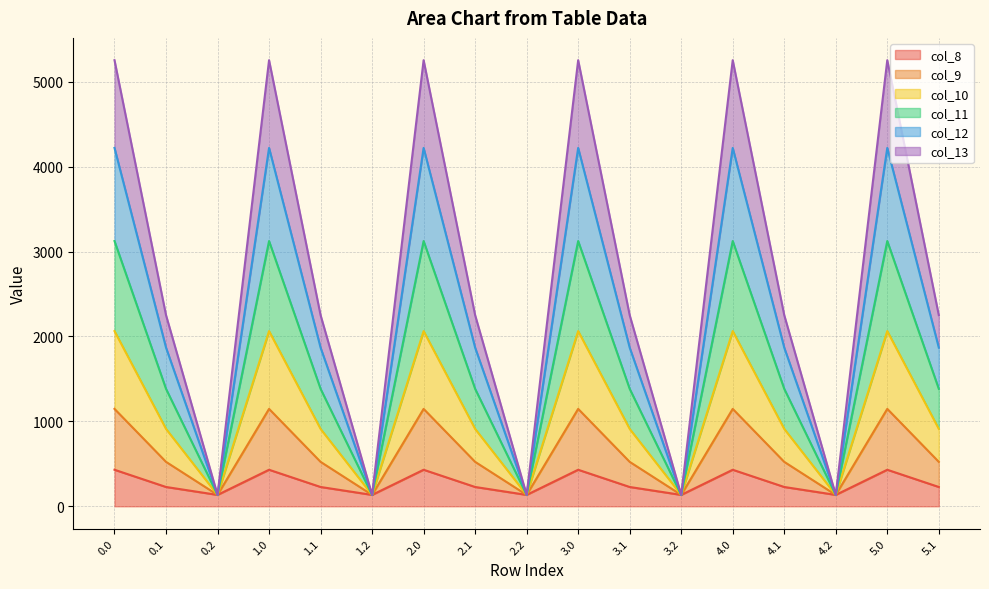

What is the total value across all series at 5.1?

2251.2